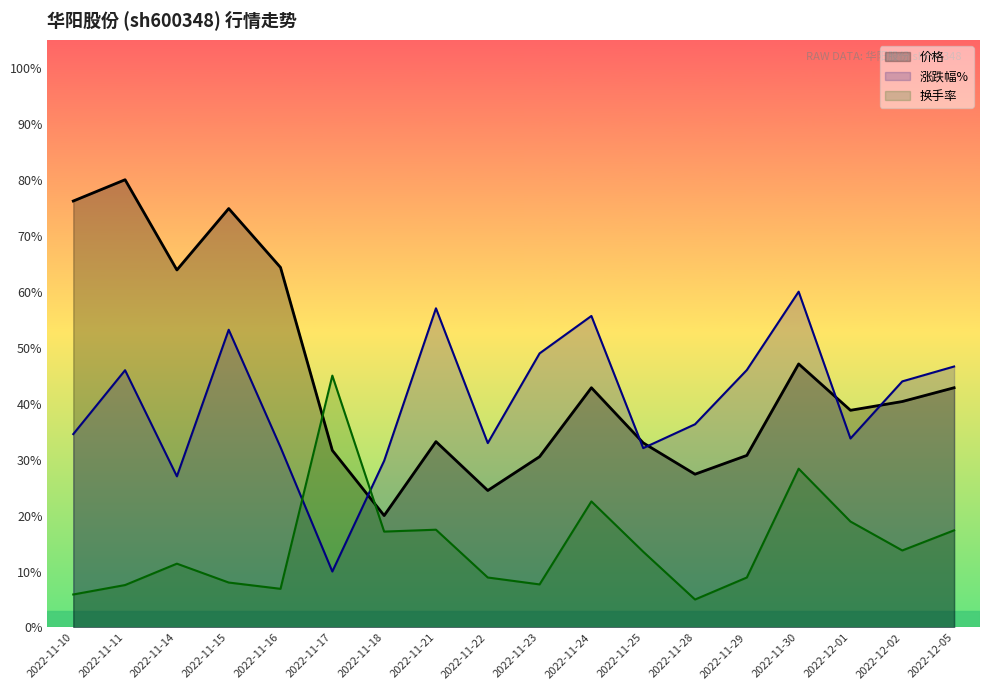

What is the minimum value shown in the chart?

5.0